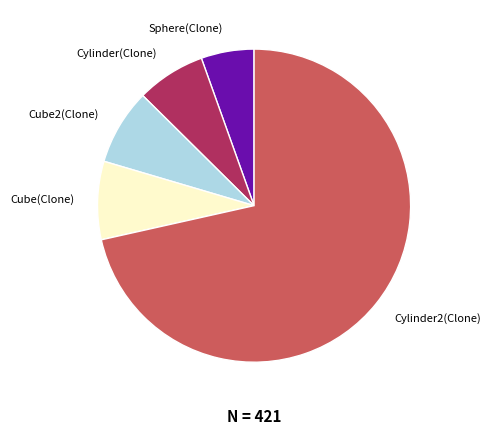

What is the majority slice?

Cylinder2(Clone)